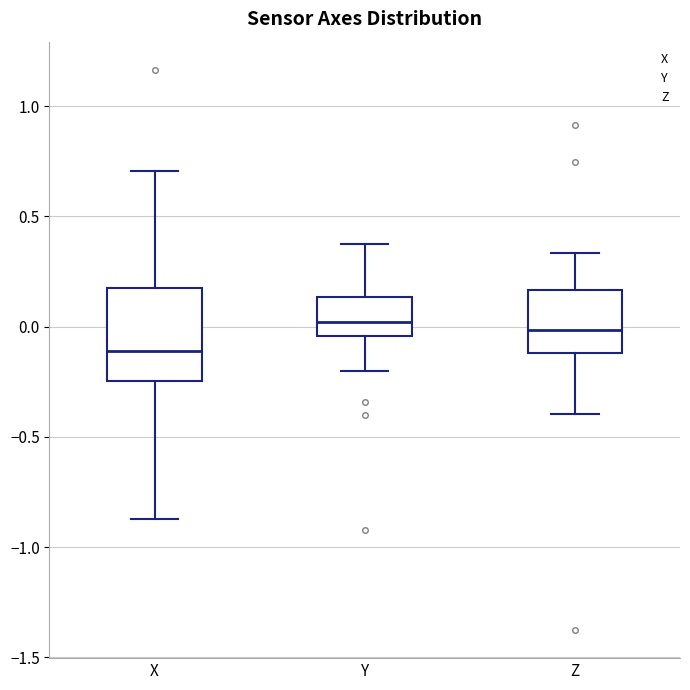

Reading left to right, read every box against the y-axis: the position of its median line, the range the box covers, and the ends of its whiskers. The values are not printed on the chart, so give them approximately, as read against the axis.

X: median -0.10, box -0.25 to 0.15, whiskers -0.85 to 0.70
Y: median 0.00, box -0.05 to 0.15, whiskers -0.20 to 0.35
Z: median 0.00, box -0.10 to 0.15, whiskers -0.40 to 0.35